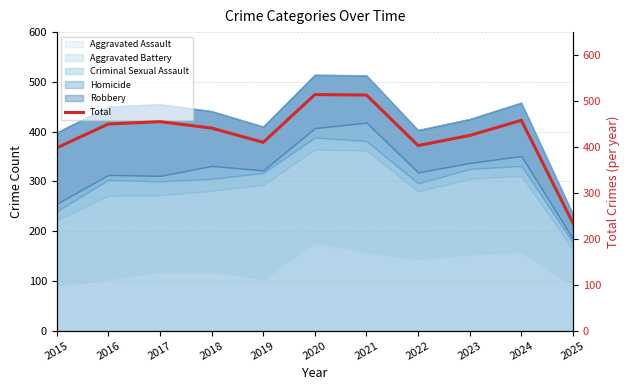

How many interior local valleys (lower than both neighbors) does the data have?

2